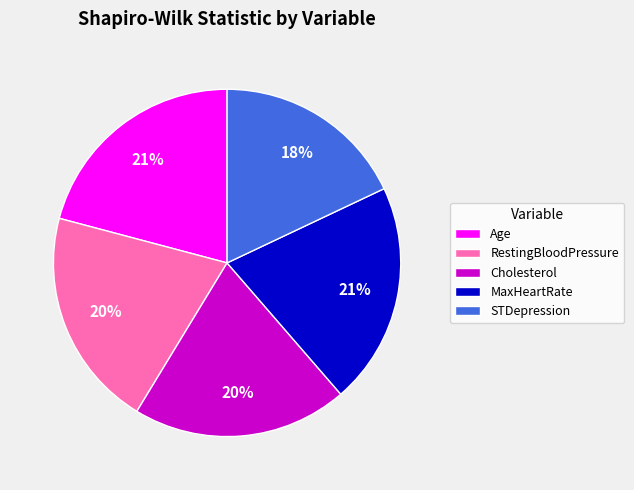

The Age slice represents 13% of the pie. True or false?

False